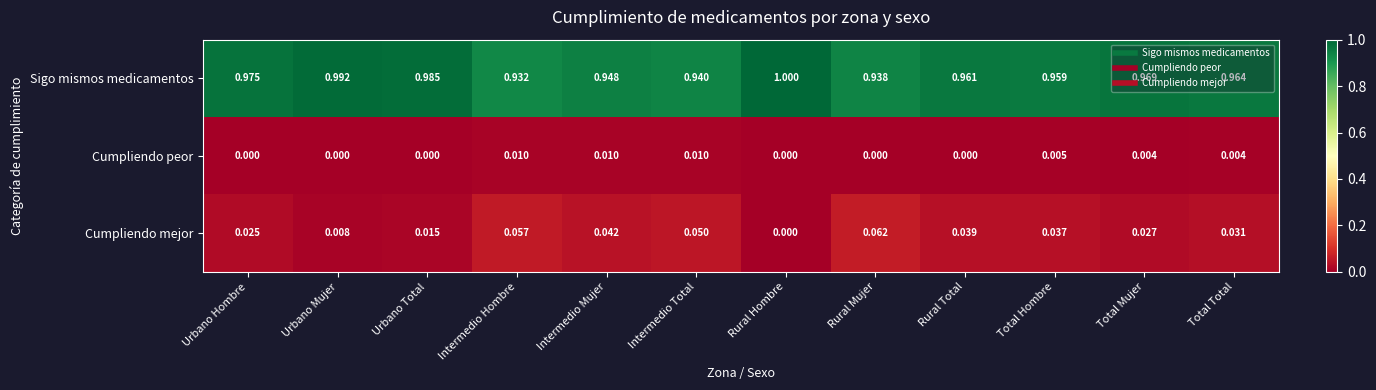

Which series has the largest range (max minus min)?

Sigo mismos medicamentos